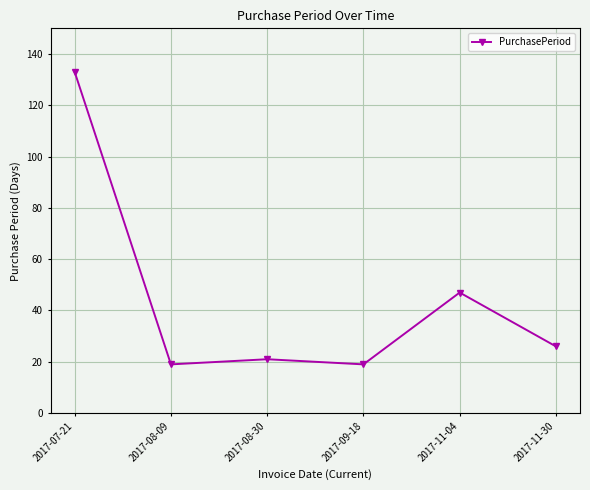

Where does the data first go above 26?

2017-07-21